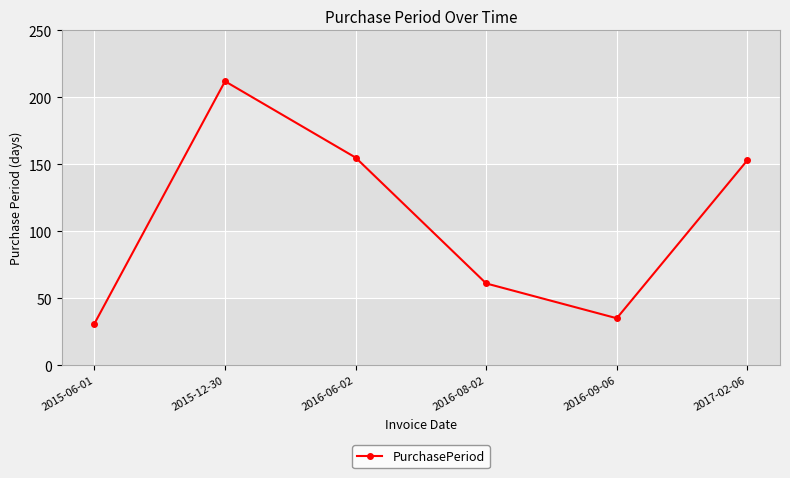

Where is the first local maximum?

2015-12-30